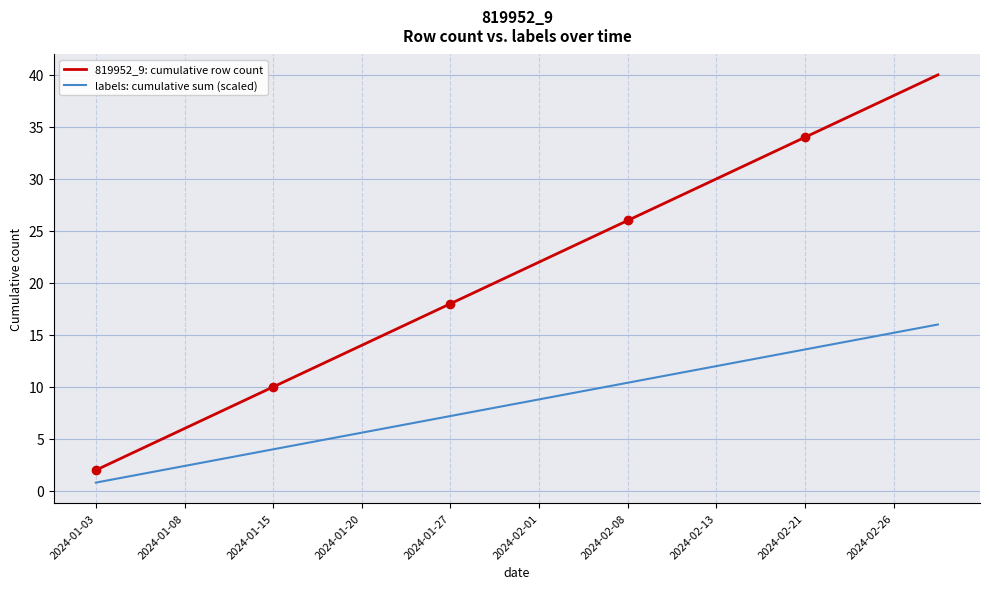

What are all the series names shown in the legend?

819952_9: cumulative row count, labels: cumulative sum (scaled)